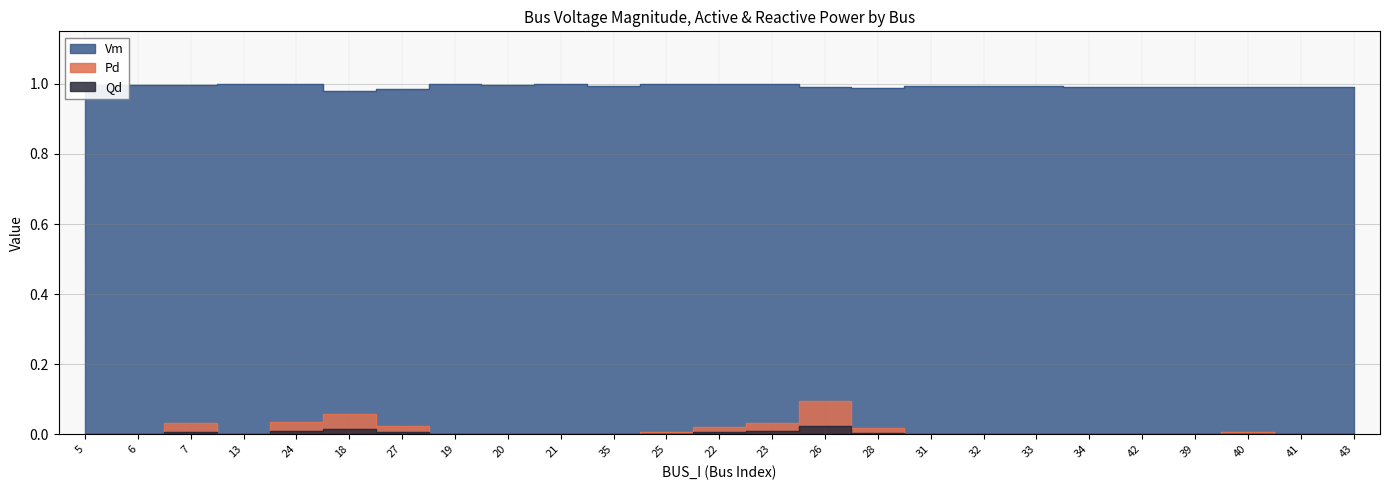

Reading left to right, what are all the values shown in this chart?

Vm: 5=1.0	6=1.0	7=1.0	13=1.0	24=1.0	18=1.0	27=1.0	19=1.0	20=1.0	21=1.0	35=1.0	25=1.0	22=1.0	23=1.0	26=1.0	28=1.0	31=1.0	32=1.0	33=1.0	34=1.0	42=1.0	39=1.0	40=1.0	41=1.0	43=1.0
Pd: 5=0.0	6=0.0	7=0.0	13=0.0	24=0.0	18=0.1	27=0.0	19=0.0	20=0.0	21=0.0	35=0.0	25=0.0	22=0.0	23=0.0	26=0.1	28=0.0	31=0.0	32=0.0	33=0.0	34=0.0	42=0.0	39=0.0	40=0.0	41=0.0	43=0.0
Qd: 5=0.0	6=0.0	7=0.0	13=0.0	24=0.0	18=0.0	27=0.0	19=0.0	20=0.0	21=0.0	35=0.0	25=0.0	22=0.0	23=0.0	26=0.0	28=0.0	31=0.0	32=0.0	33=0.0	34=0.0	42=0.0	39=0.0	40=0.0	41=0.0	43=0.0